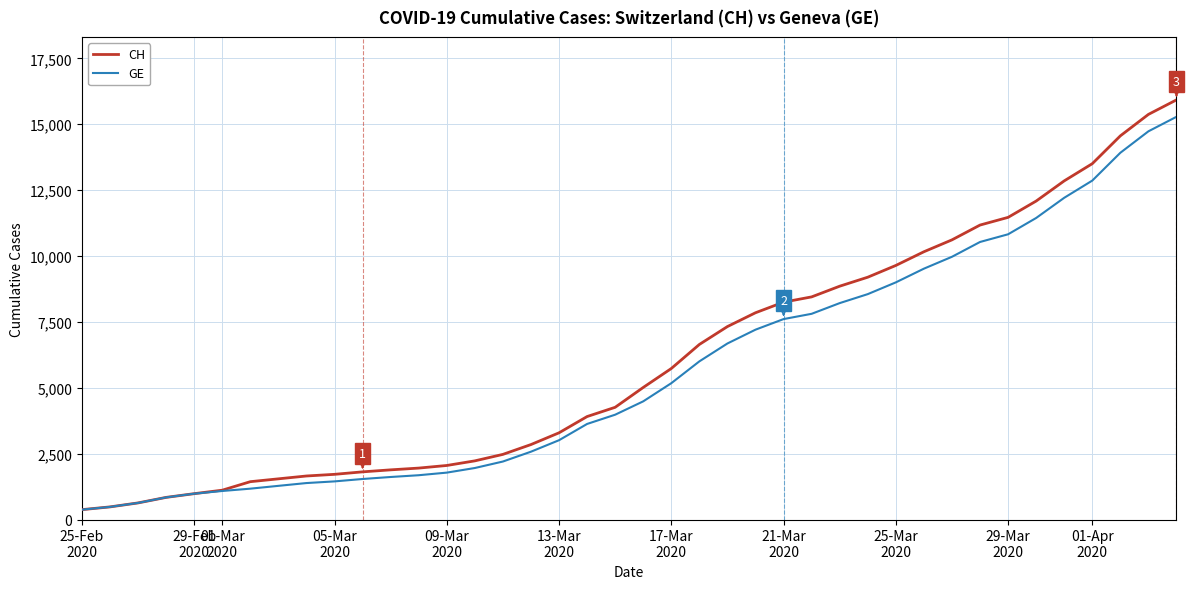

What is the maximum value shown in the chart?

15926